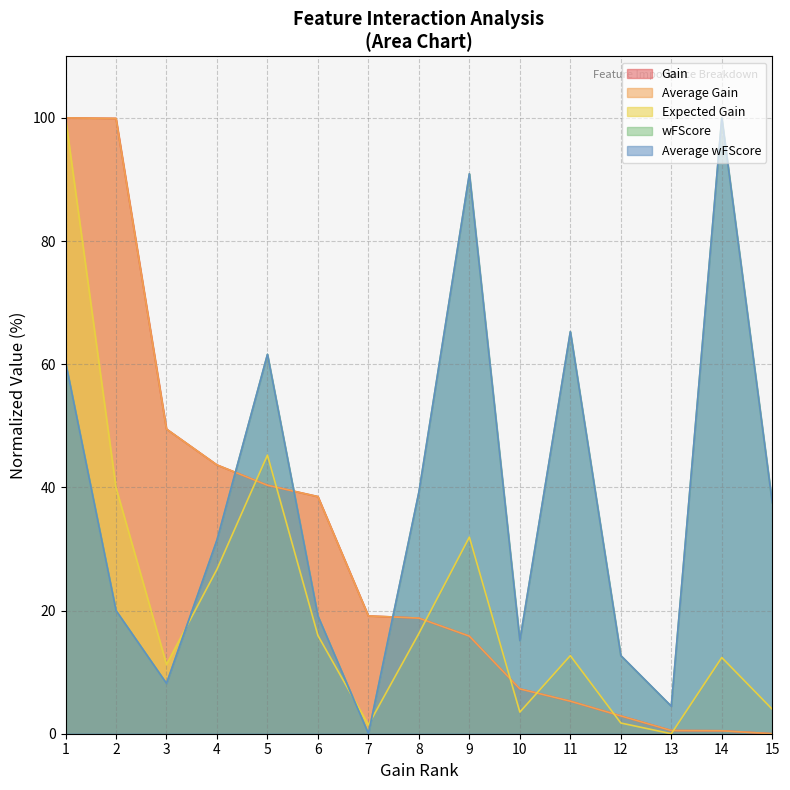

True or false: Average Gain and Gain cross at least once.

False